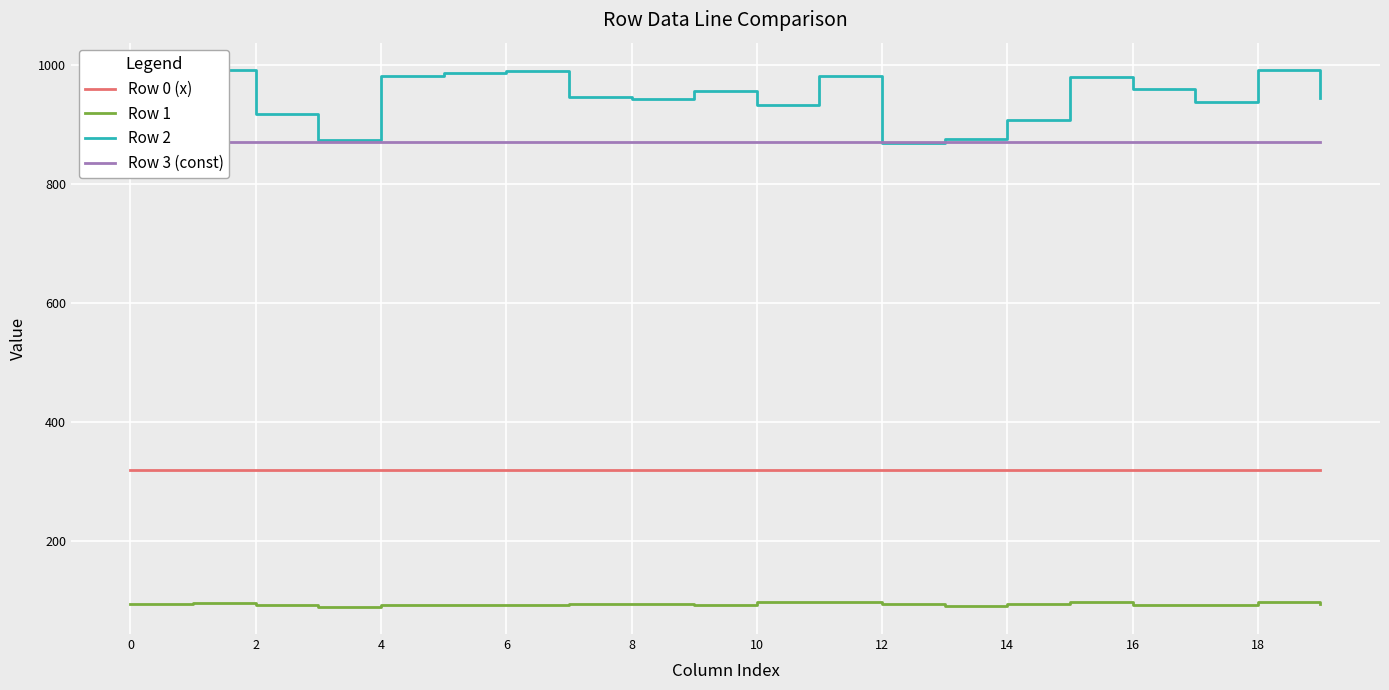

How many lines are shown in the chart?

4